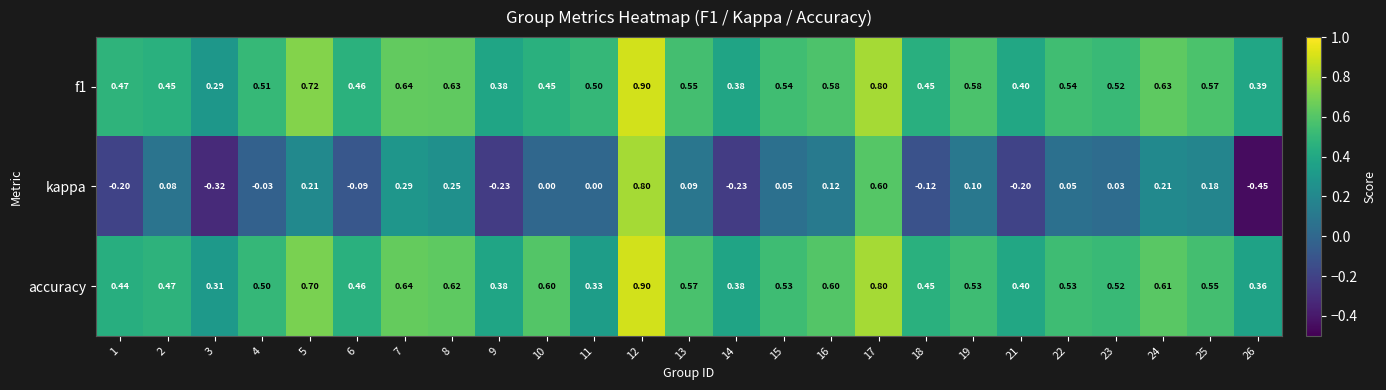

Between 13 and 21, which series saw the biggest shift?

kappa